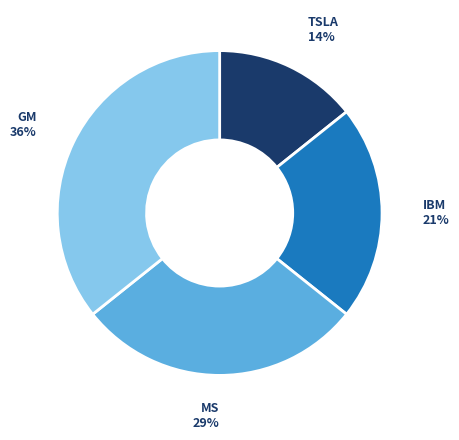

Is there a majority slice in this chart?

No